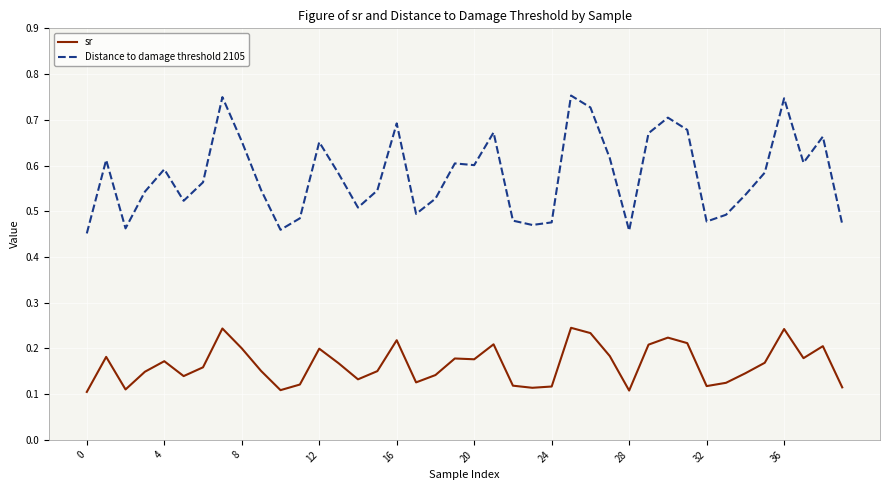

Which series has the widest spread of values?

Distance to damage threshold 2105